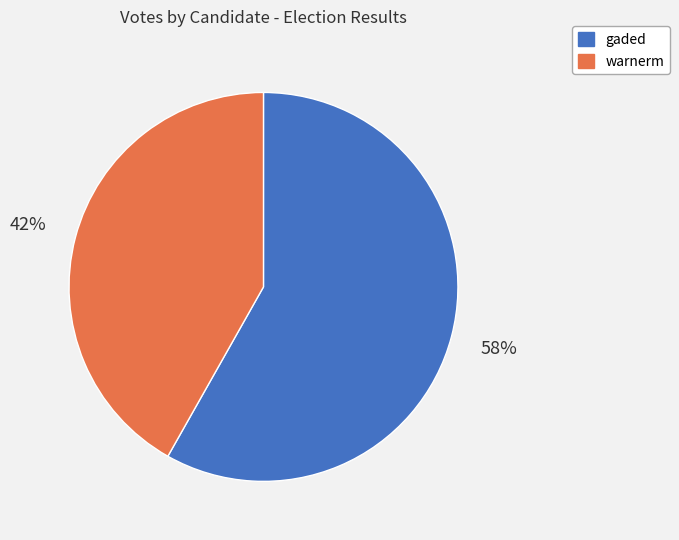

The warnerm slice represents 42% of the pie. True or false?

True